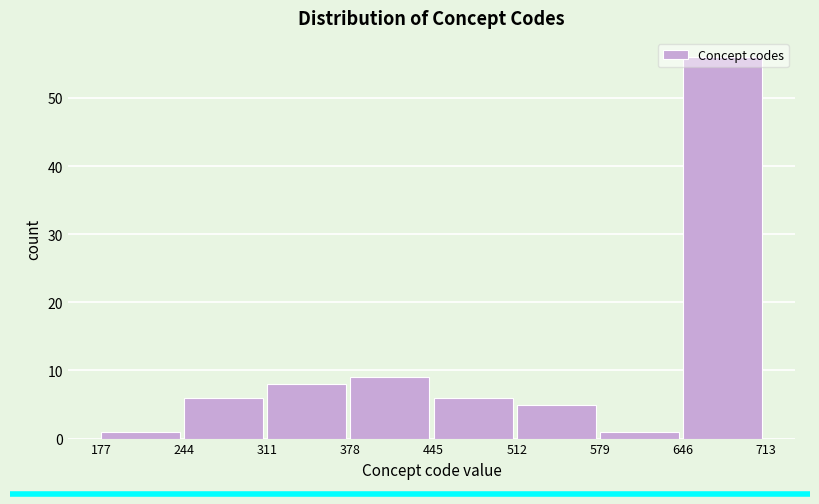

Over which range of the x-axis is the bar tallest?

646 to 713